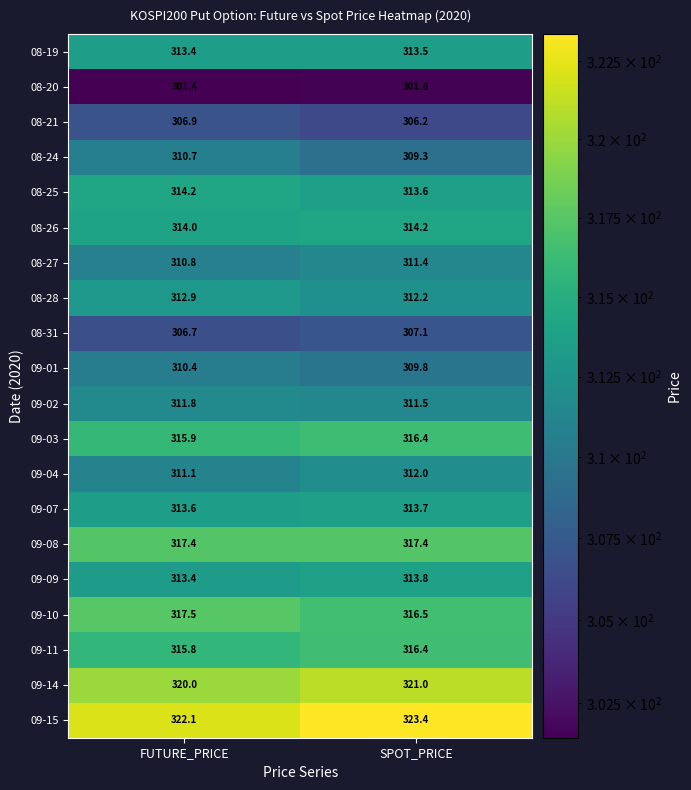

Which series has the largest total across all categories?

09-15